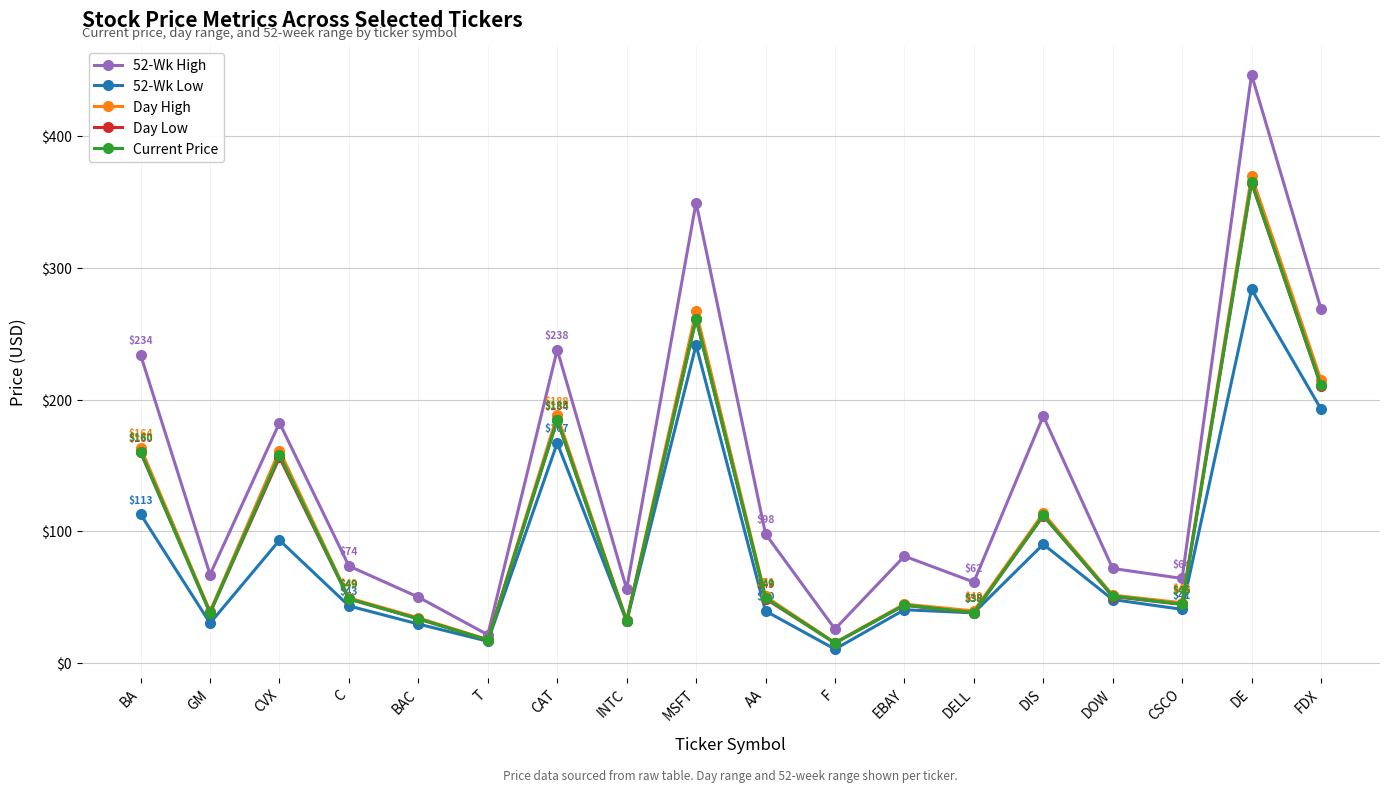

Which series has the largest total across all categories?

52-Wk High